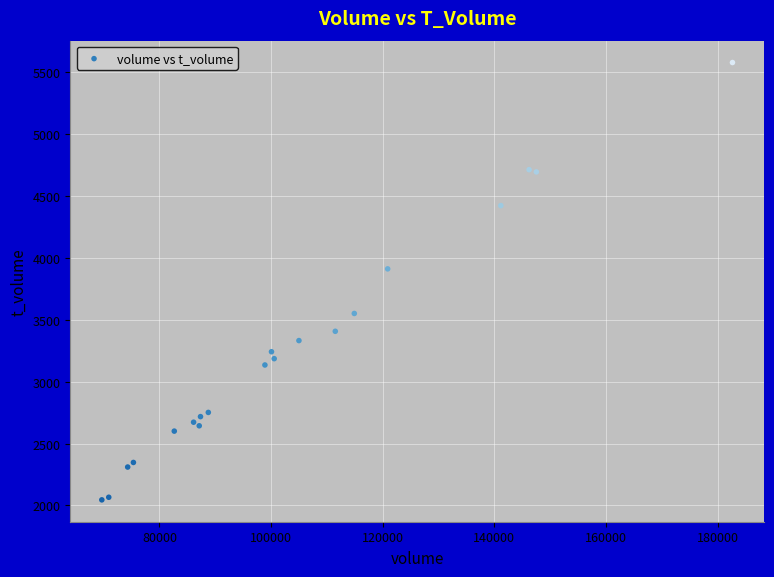

What Y value in the scatter plot is closest to 3810?

3910